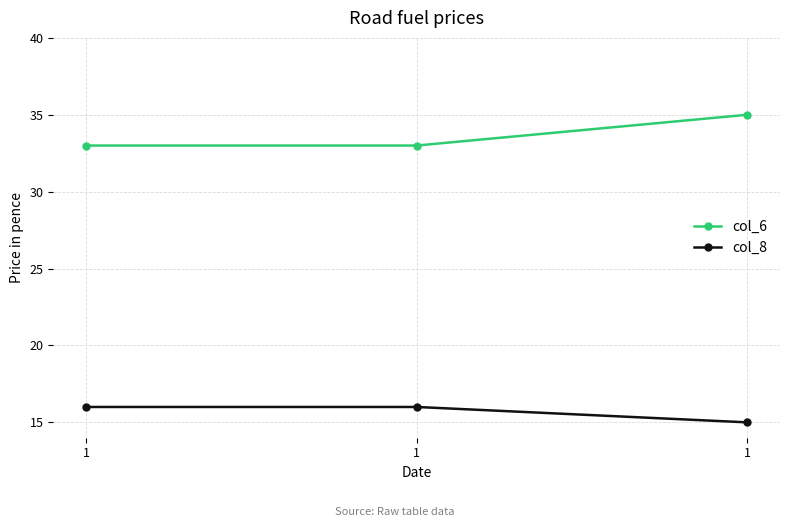

Is this an area chart (filled region under the line)?

No